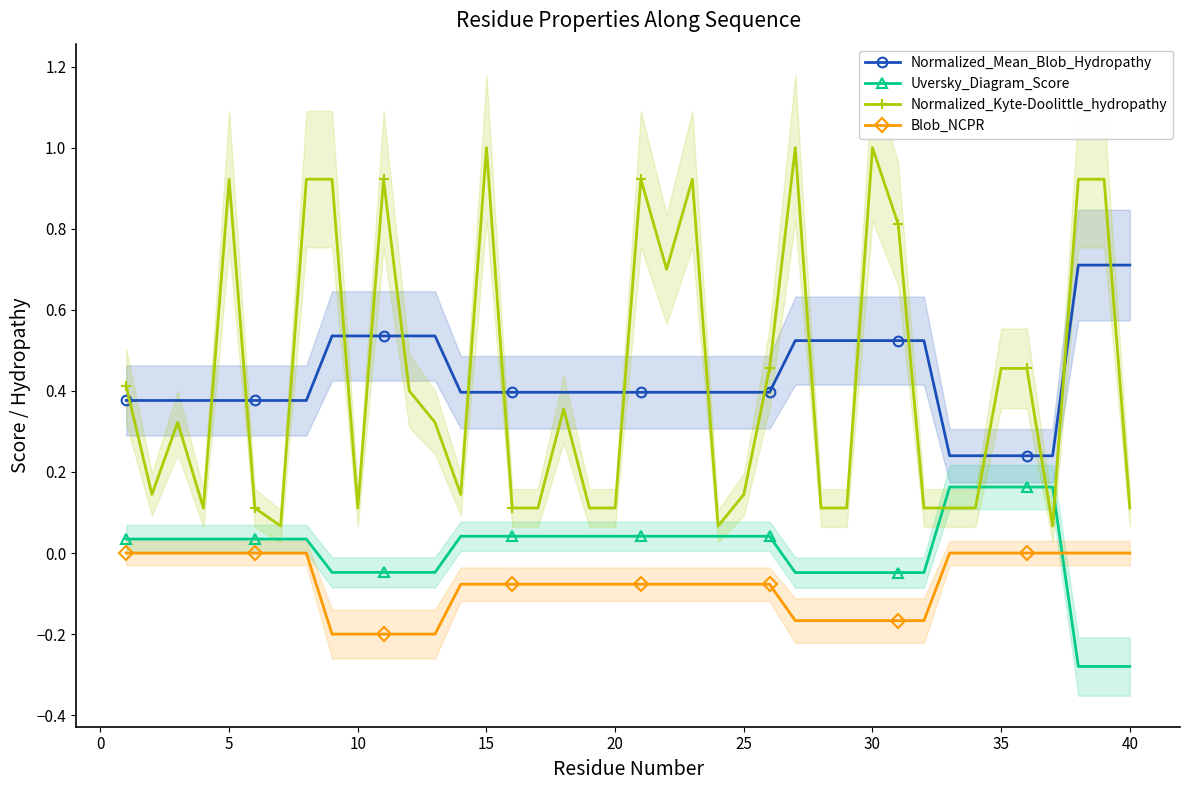

Reading left to right, transcribe all the data shown in this chart.

Normalized_Mean_Blob_Hydropathy: 0.4	0.4	0.4	0.4	0.4	0.4	0.4	0.4	0.5	0.5	0.5	0.5	0.5	0.4	0.4	0.4	0.4	0.4	0.4	0.4	0.4	0.4	0.4	0.4	0.4	0.4	0.5	0.5	0.5	0.5	0.5	0.5	0.2	0.2	0.2	0.2	0.2	0.7	0.7	0.7
Uversky_Diagram_Score: 0.0	0.0	0.0	0.0	0.0	0.0	0.0	0.0	-0.0	-0.0	-0.0	-0.0	-0.0	0.0	0.0	0.0	0.0	0.0	0.0	0.0	0.0	0.0	0.0	0.0	0.0	0.0	-0.0	-0.0	-0.0	-0.0	-0.0	-0.0	0.2	0.2	0.2	0.2	0.2	-0.3	-0.3	-0.3
Normalized_Kyte-Doolittle_hydropathy: 0.4	0.1	0.3	0.1	0.9	0.1	0.1	0.9	0.9	0.1	0.9	0.4	0.3	0.1	1.0	0.1	0.1	0.4	0.1	0.1	0.9	0.7	0.9	0.1	0.1	0.5	1.0	0.1	0.1	1.0	0.8	0.1	0.1	0.1	0.5	0.5	0.1	0.9	0.9	0.1
Blob_NCPR: 0.0	0.0	0.0	0.0	0.0	0.0	0.0	0.0	-0.2	-0.2	-0.2	-0.2	-0.2	-0.1	-0.1	-0.1	-0.1	-0.1	-0.1	-0.1	-0.1	-0.1	-0.1	-0.1	-0.1	-0.1	-0.2	-0.2	-0.2	-0.2	-0.2	-0.2	0.0	0.0	0.0	0.0	0.0	0.0	0.0	0.0